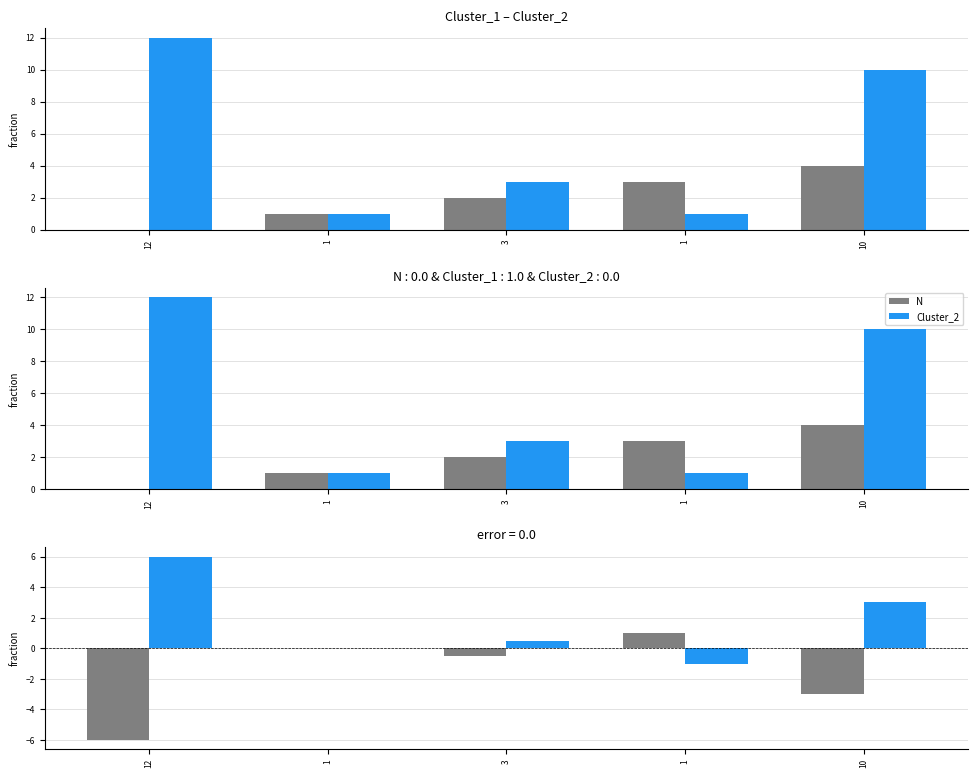

List the series in order of their overall mean, highest first.

Cluster_2, N